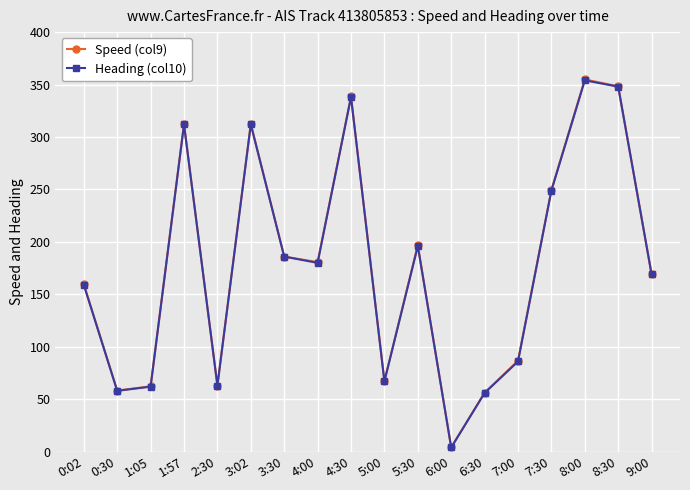

What is the label of the 13th point from the right?

3:02